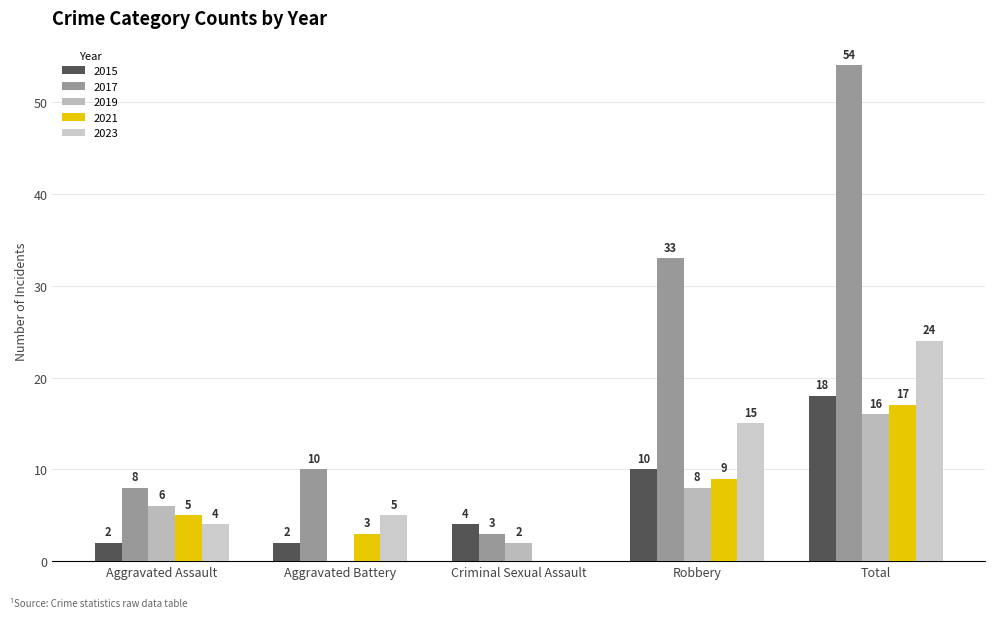

What is the difference between the highest and lowest values at Total?

38